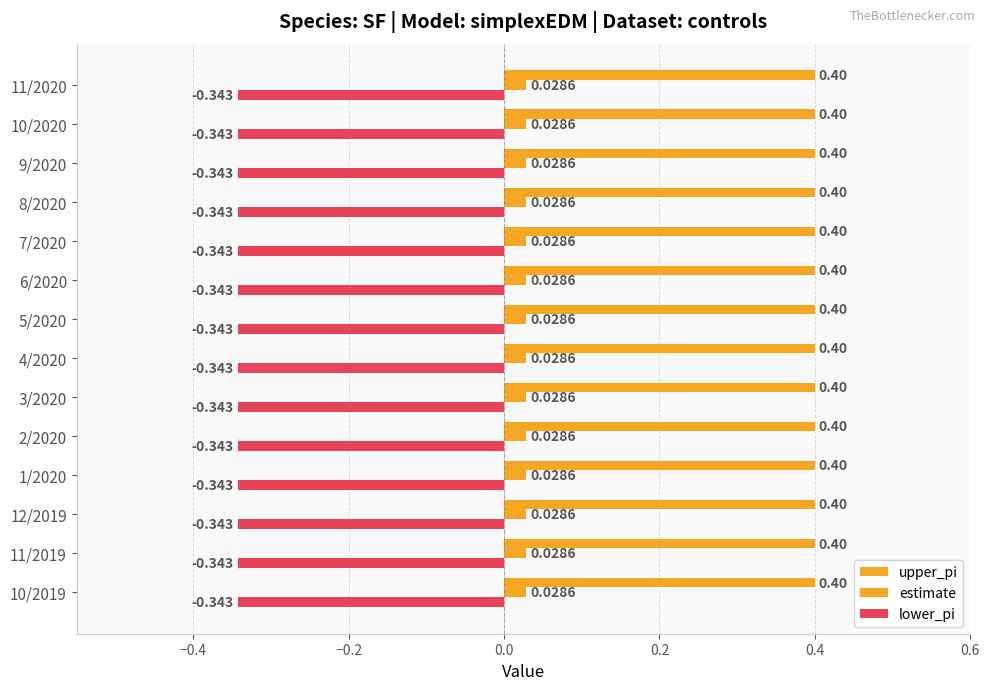

Which label corresponds to the smallest value in the chart?

10/2019